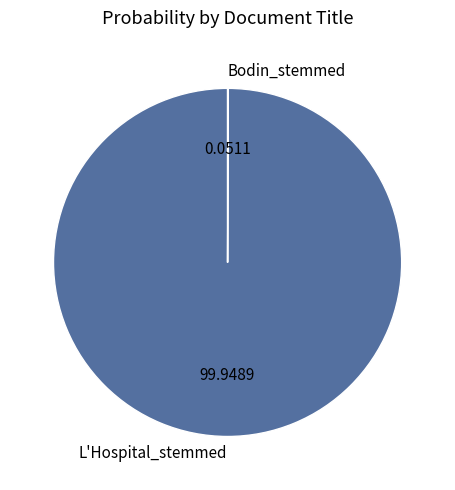

Which category has the biggest portion of the pie?

L'Hospital_stemmed